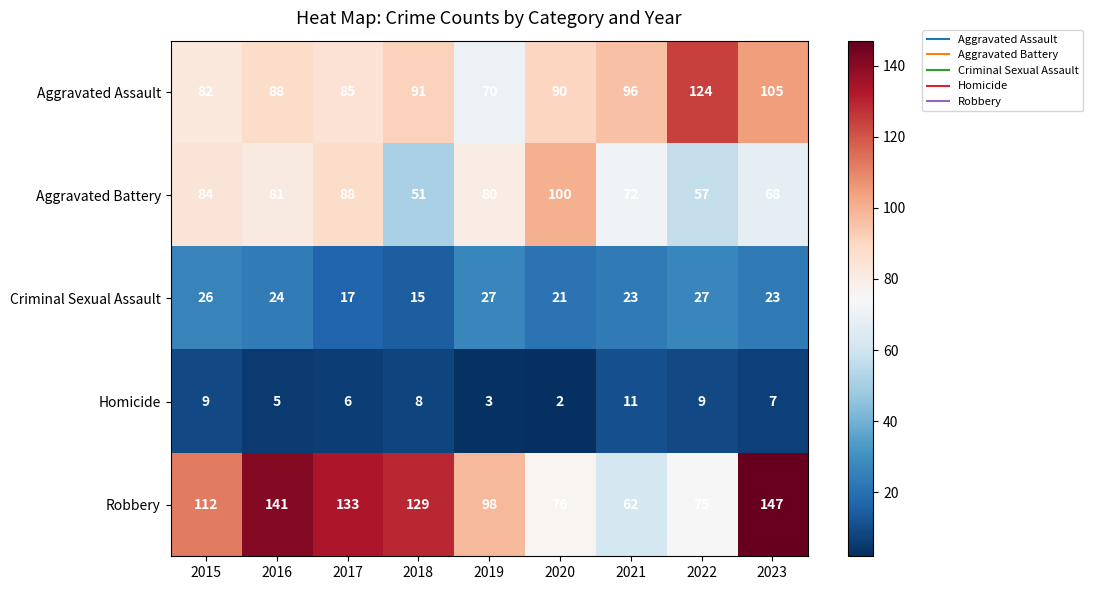

What is the difference between the highest and lowest values at 2023?

140